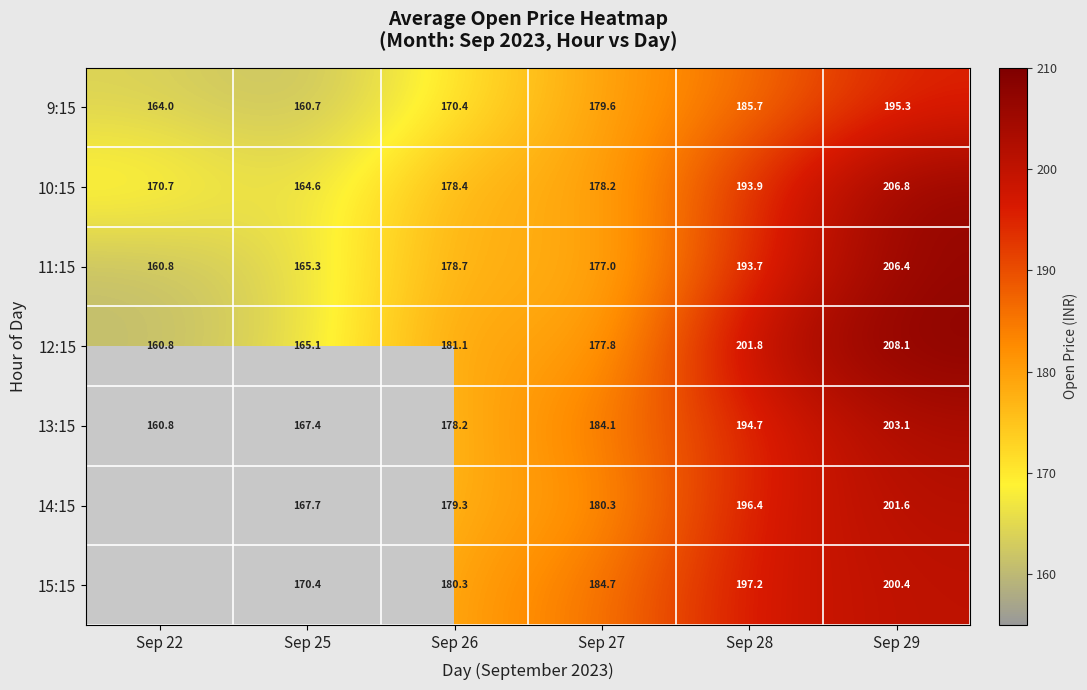

Where is 11:15 nearest to the value 183?

Sep 26